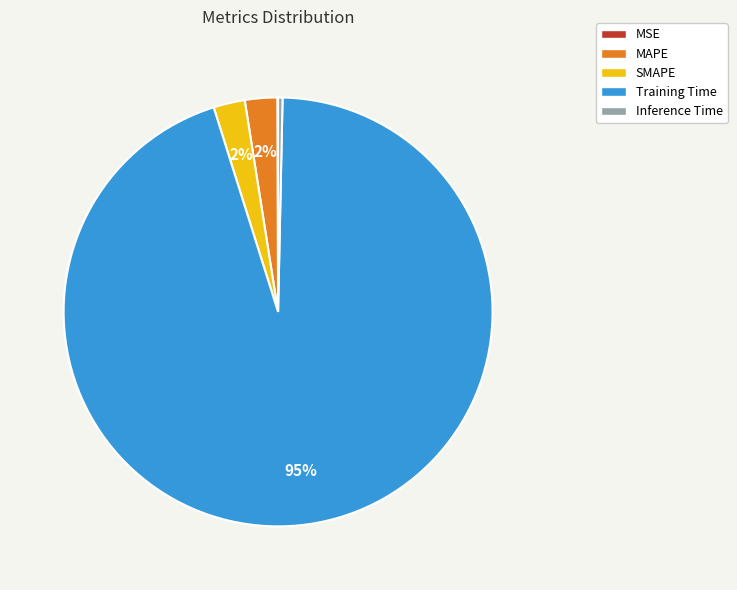

Is the sum of MAPE and Inference Time greater than half?

No